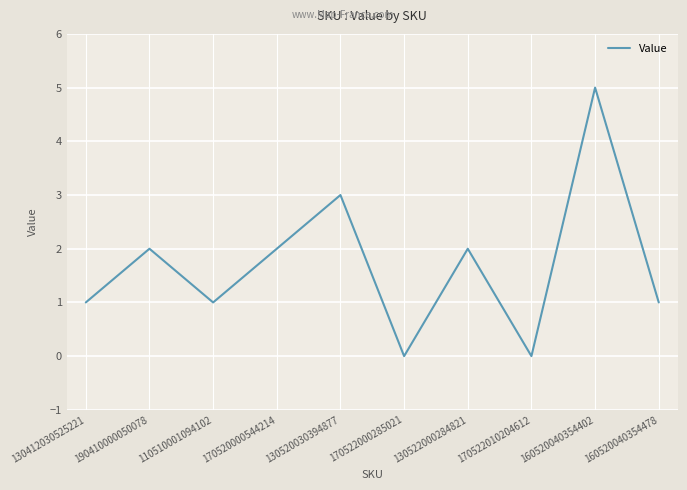

The value at 160520040354402 is 5. True or false?

True